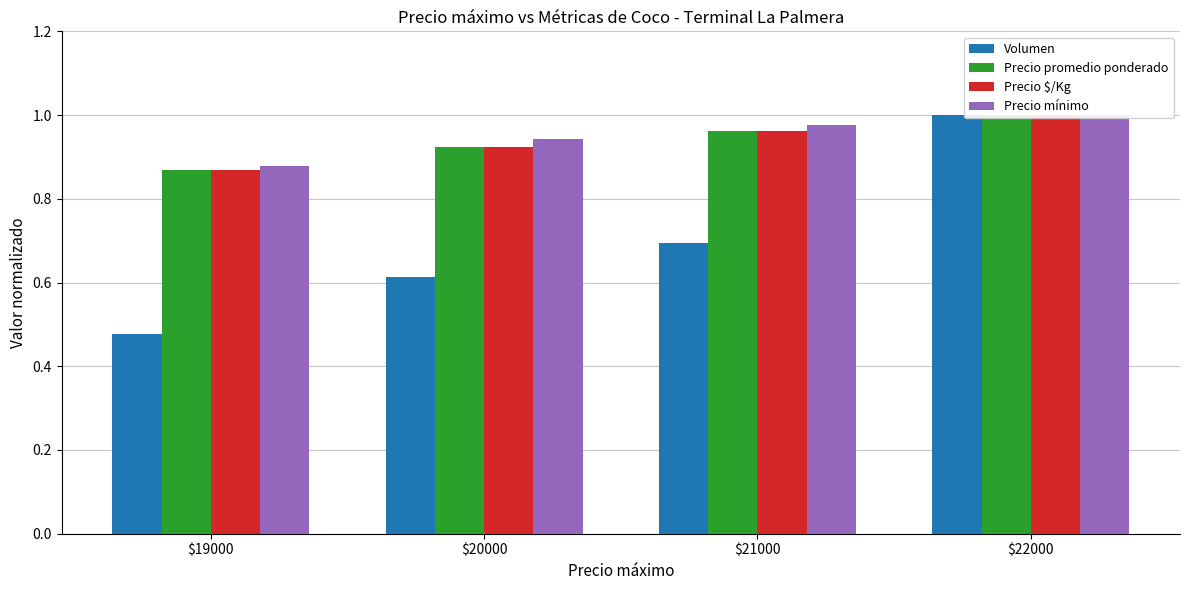

Which series has the largest total across all categories?

Precio mínimo